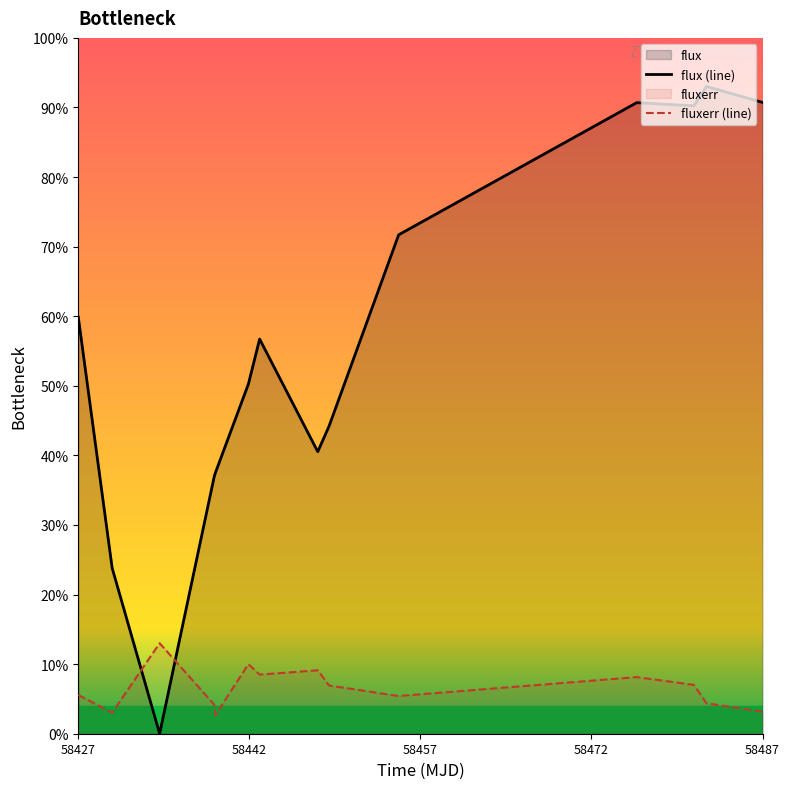

True or false: flux has a value of 64.3 at 58439.3462731.

False